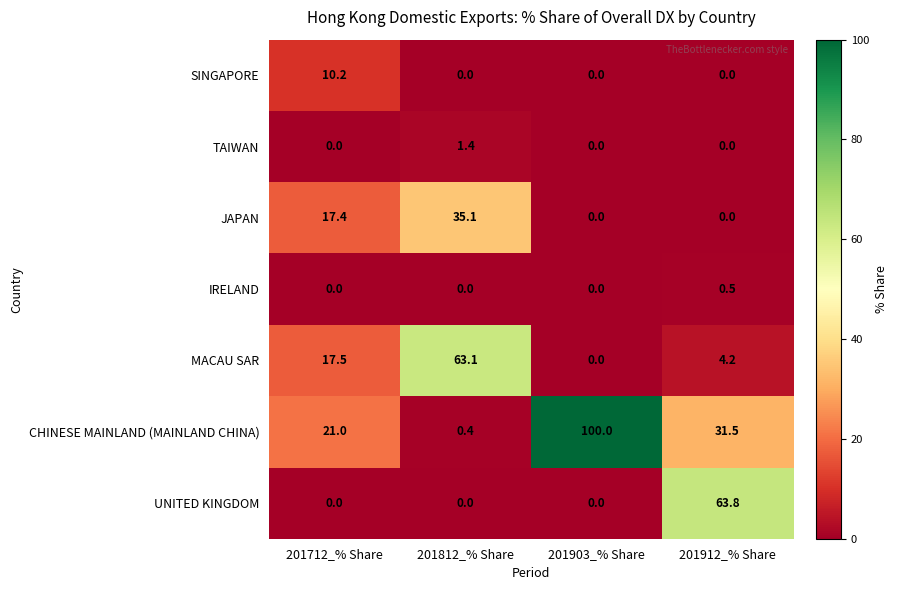

What is the difference between the highest and lowest values at 201712_% Share?

21.0